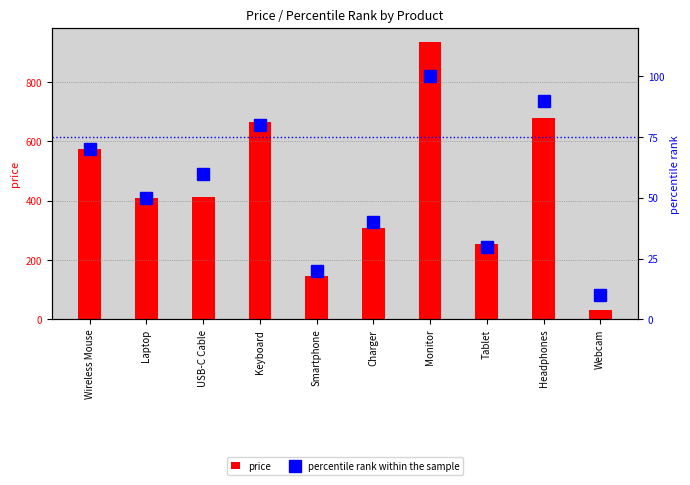

Which series has the widest spread of values?

price